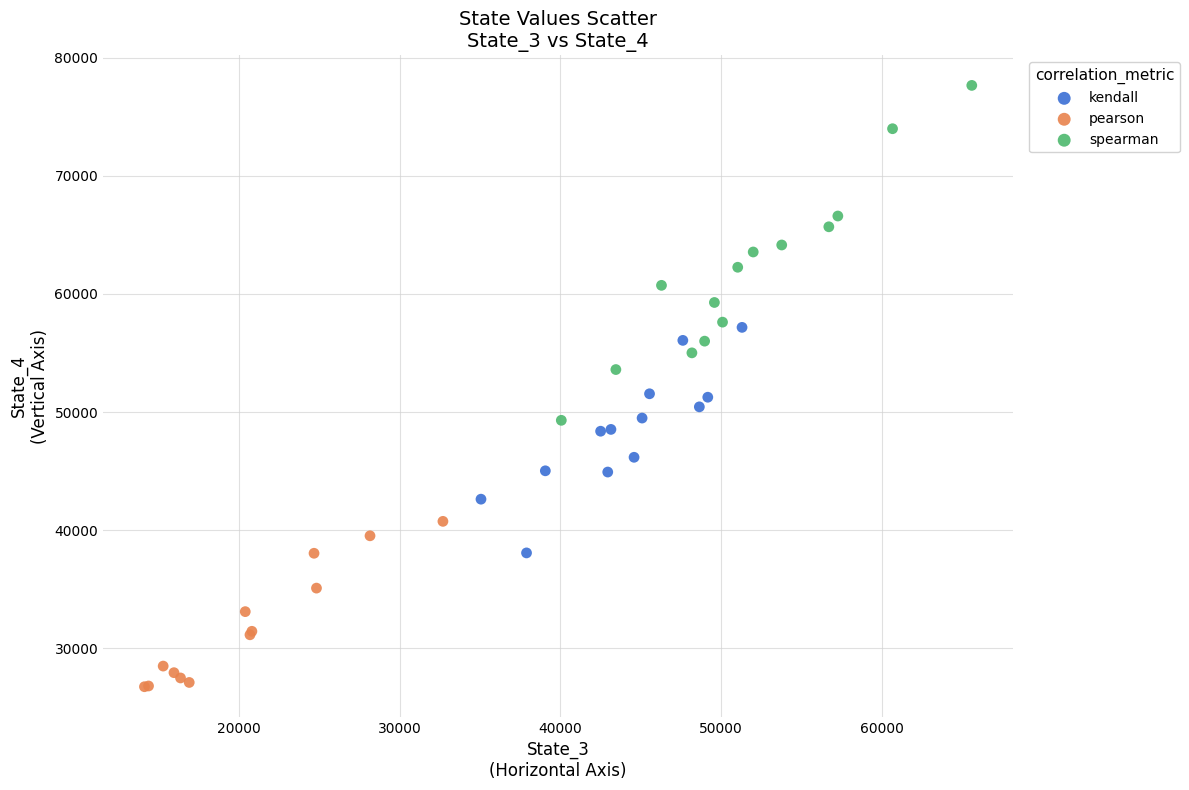

Which series has the widest spread of Y values?

spearman